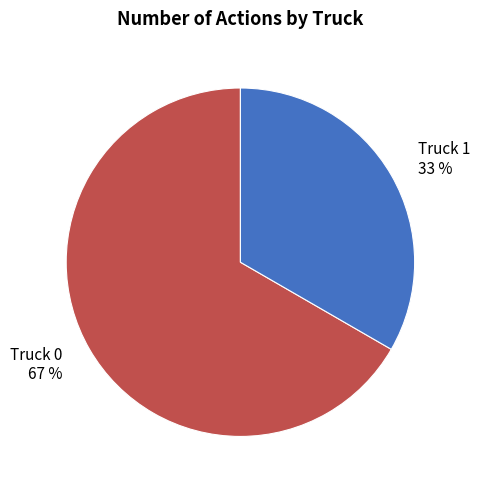

To the nearest percent, what is the average slice percentage?

50%